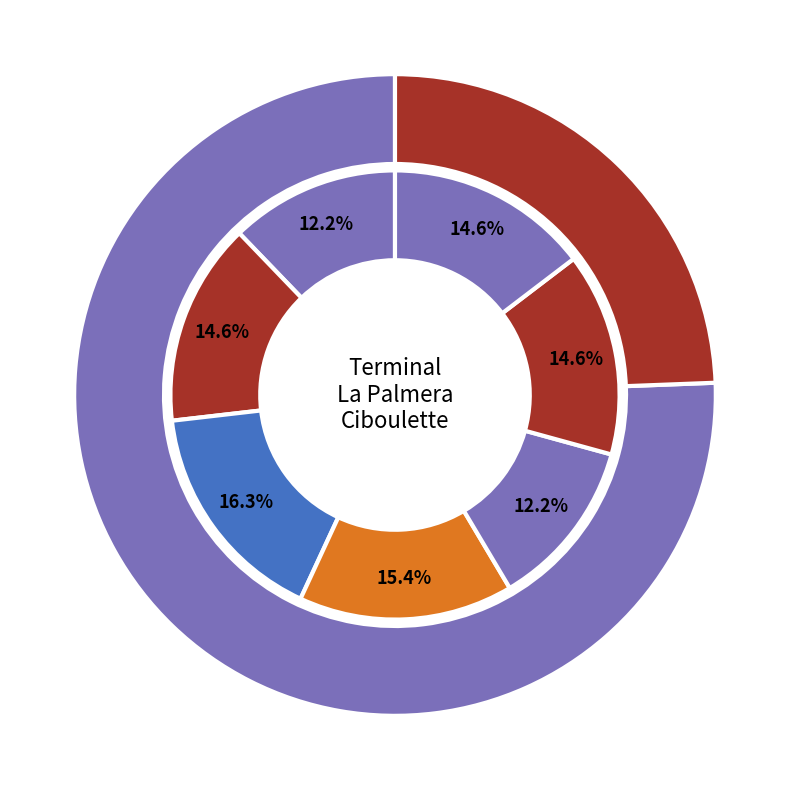

Count the number of slices in the pie.

7